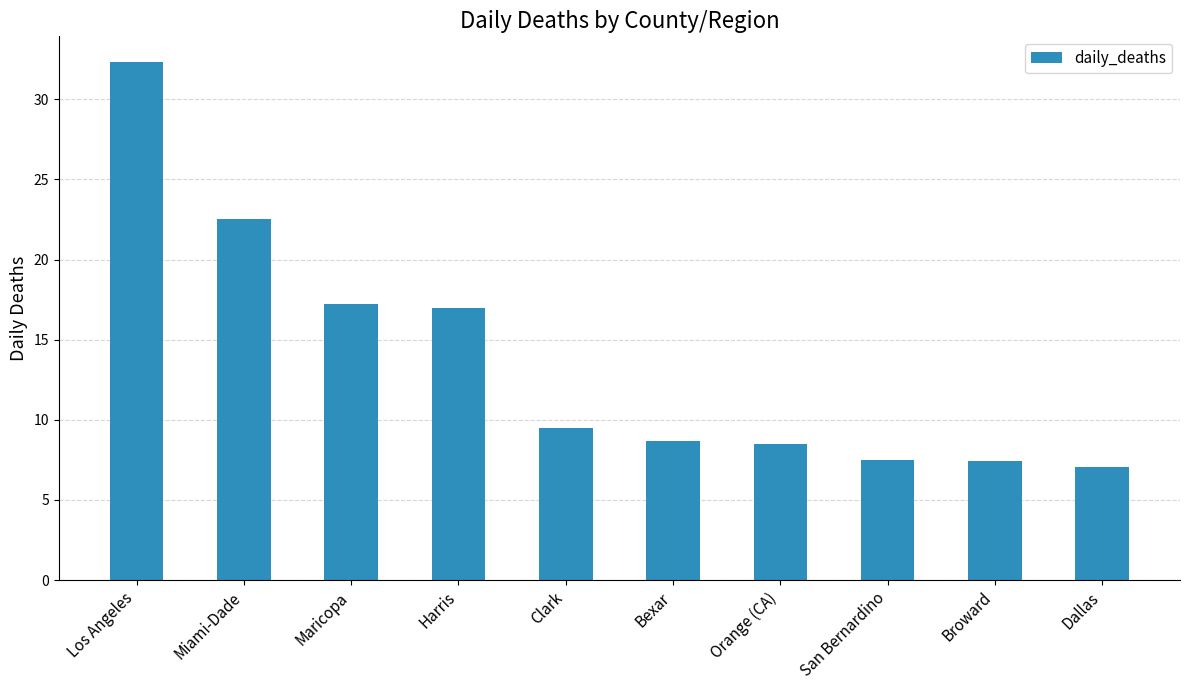

What is the value of the 6th bar from the left?

8.7